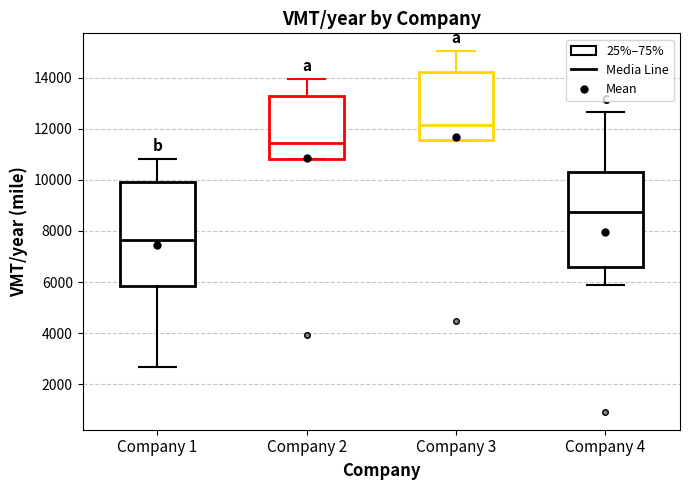

Where does the upper whisker of the box for Company 3 end on the y-axis? The values are not printed on the chart, so give them approximately, as read against the axis.

15000